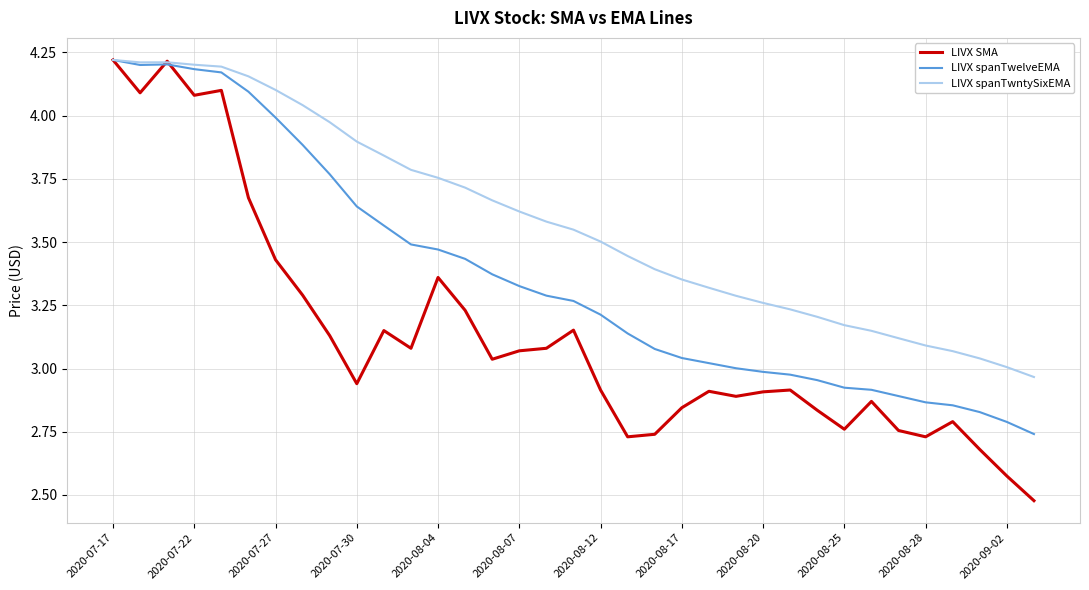

Which series has the largest total across all categories?

LIVX spanTwntySixEMA